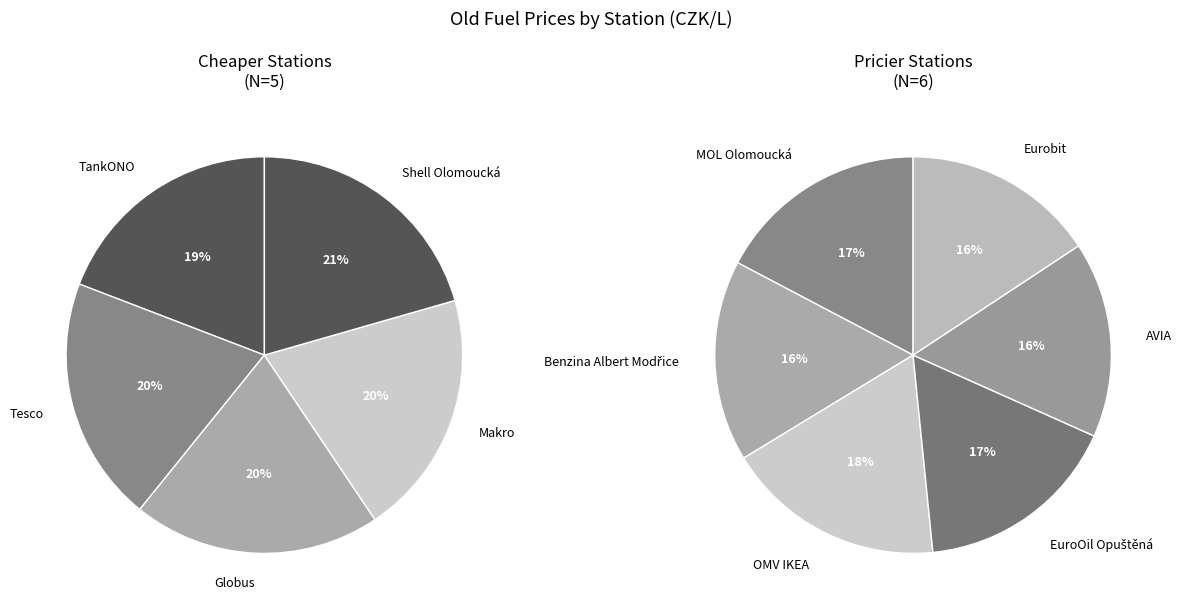

Does AVIA represent more than half of the total?

No